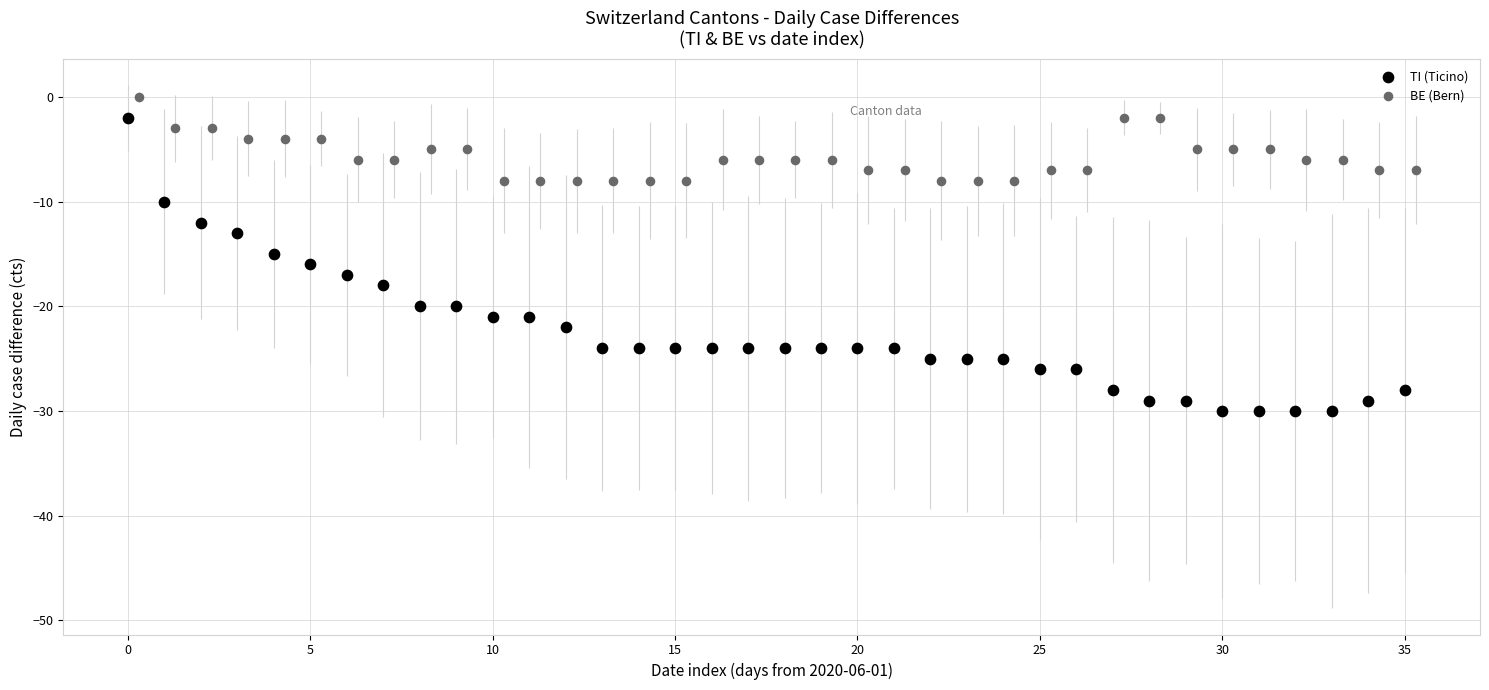

Which series has the widest spread of Y values?

TI (Ticino)